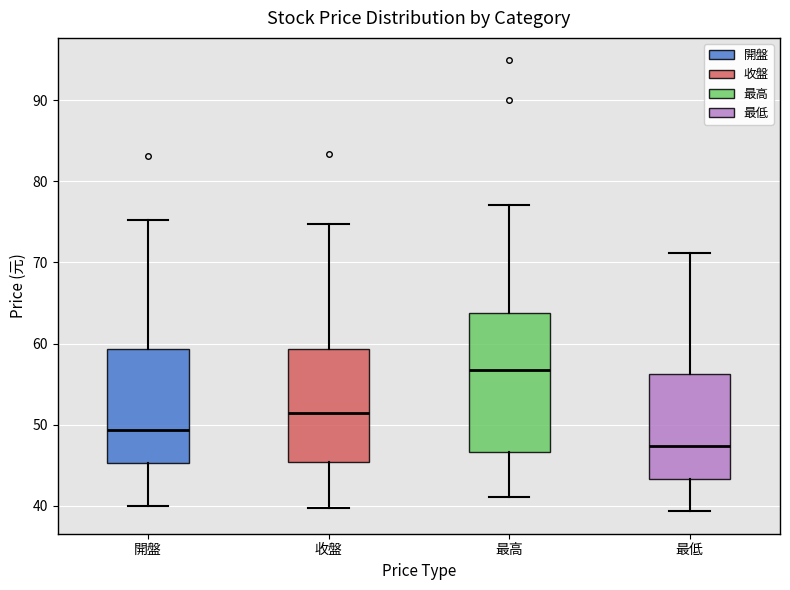

Where does the median line of the box for 開盤 sit on the y-axis? The values are not printed on the chart, so give them approximately, as read against the axis.

49